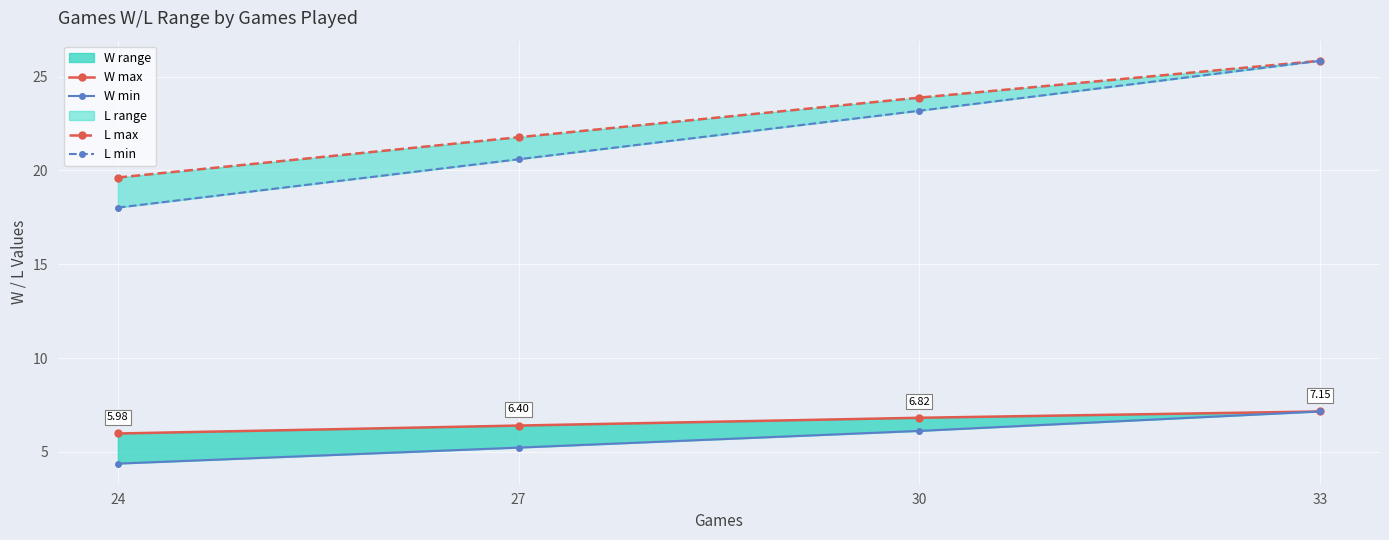

True or false: L min has a value of 20.6 at 27.

True